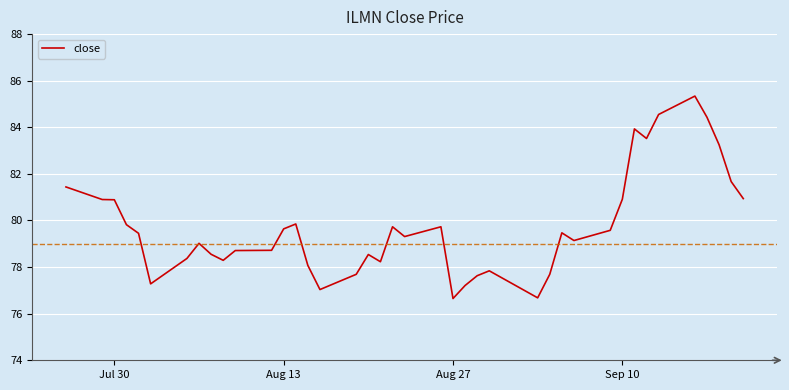

What is the maximum value shown in the chart?

85.3